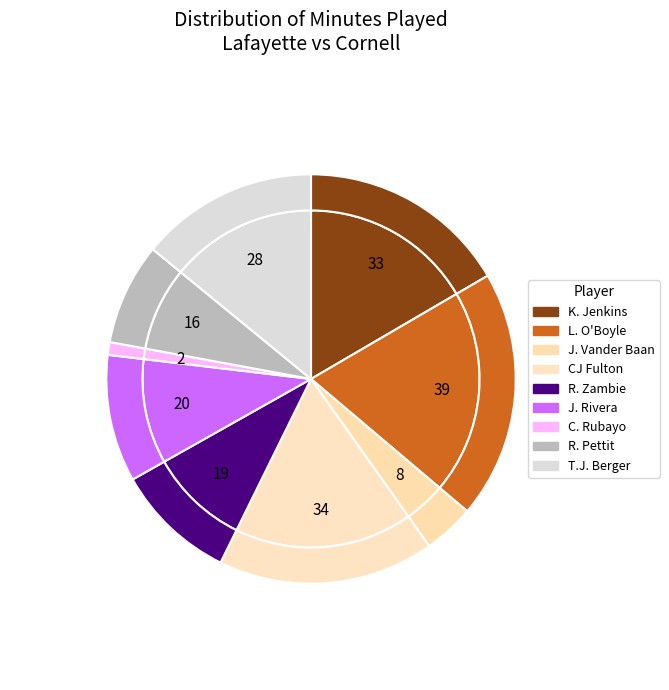

What portion of the pie excludes K. Jenkins?

83.4%